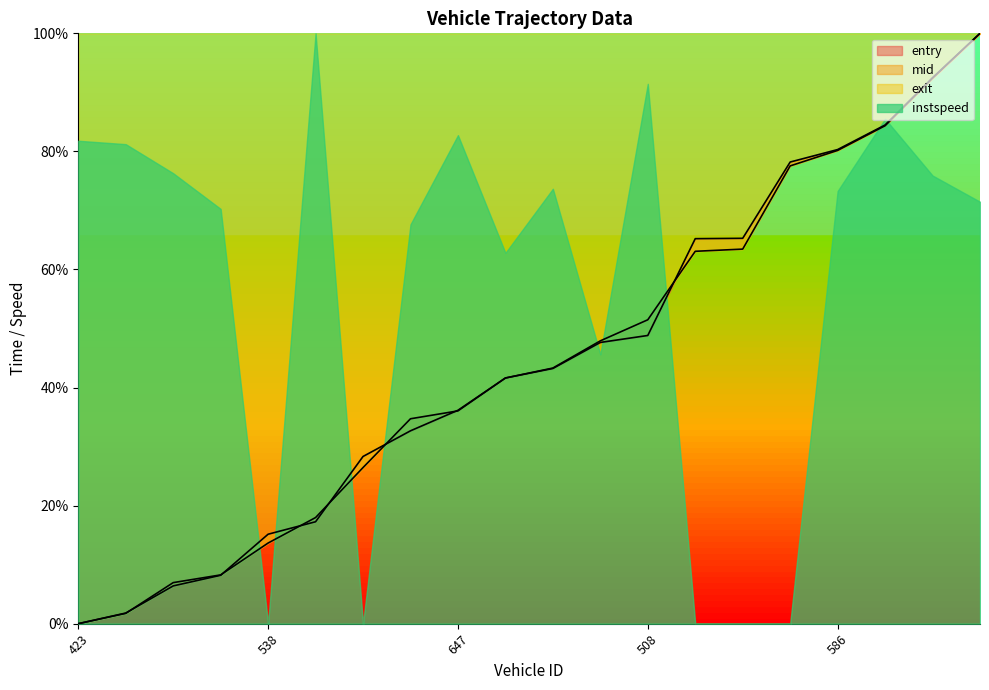

How many positive values does the mid series have?

19